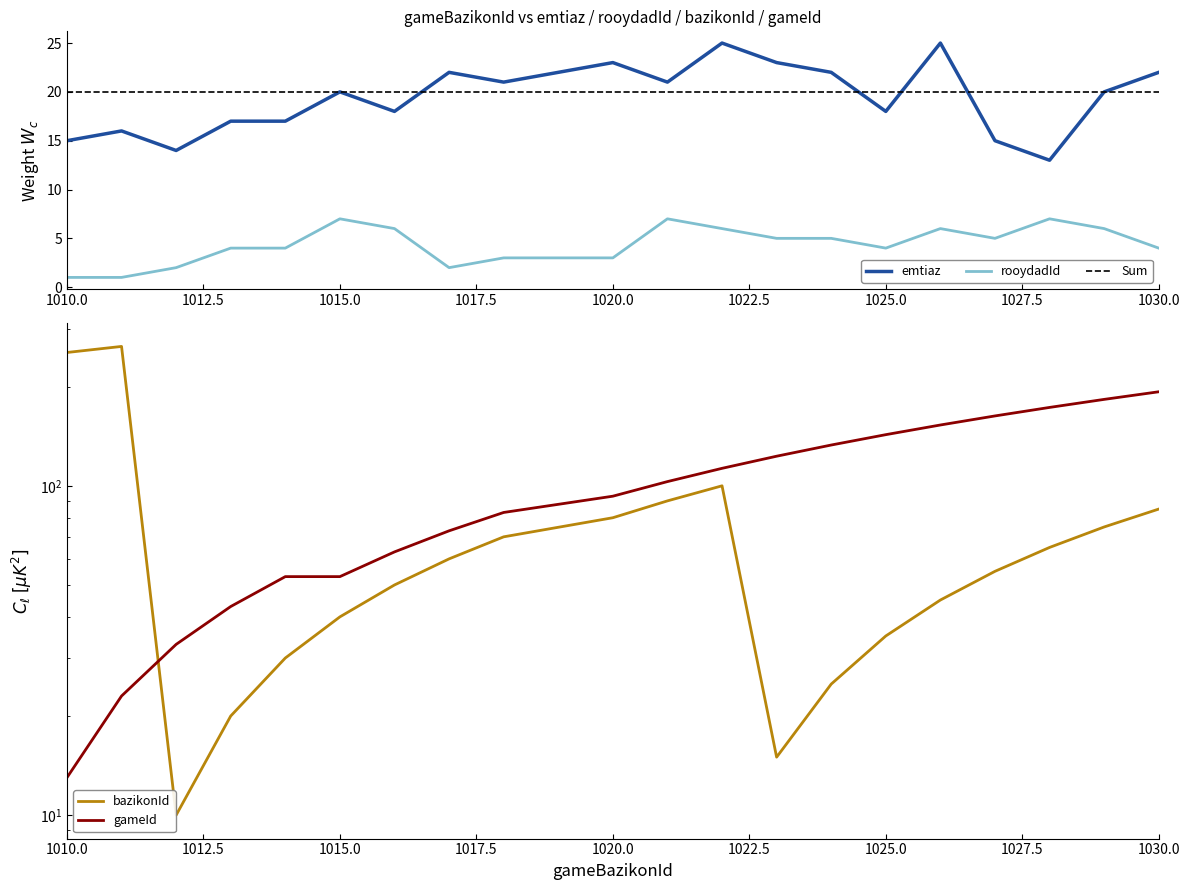

Rank the series by their maximum value, from highest to lowest.

bazikonId, gameId, emtiaz, rooydadId